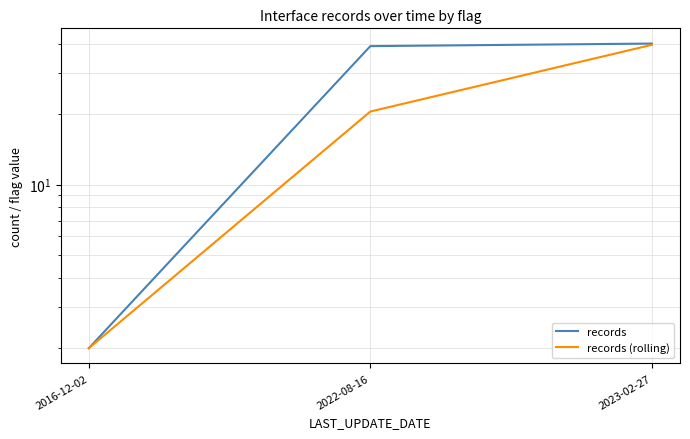

At which category is the sum across all series the highest?

2023-02-27